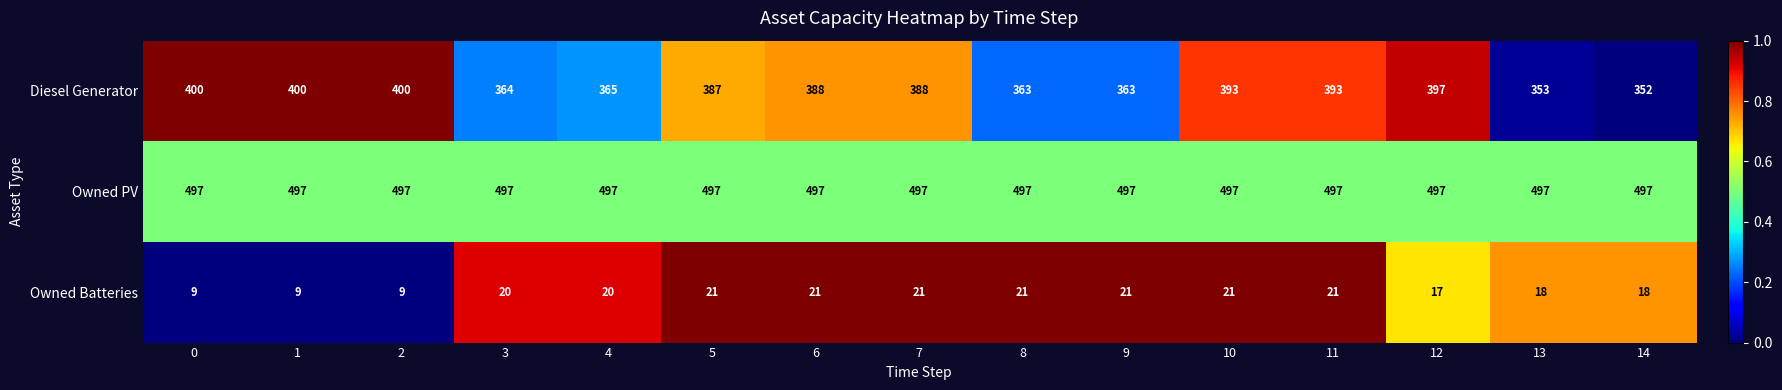

How many data points in Diesel Generator are less than 388?

7